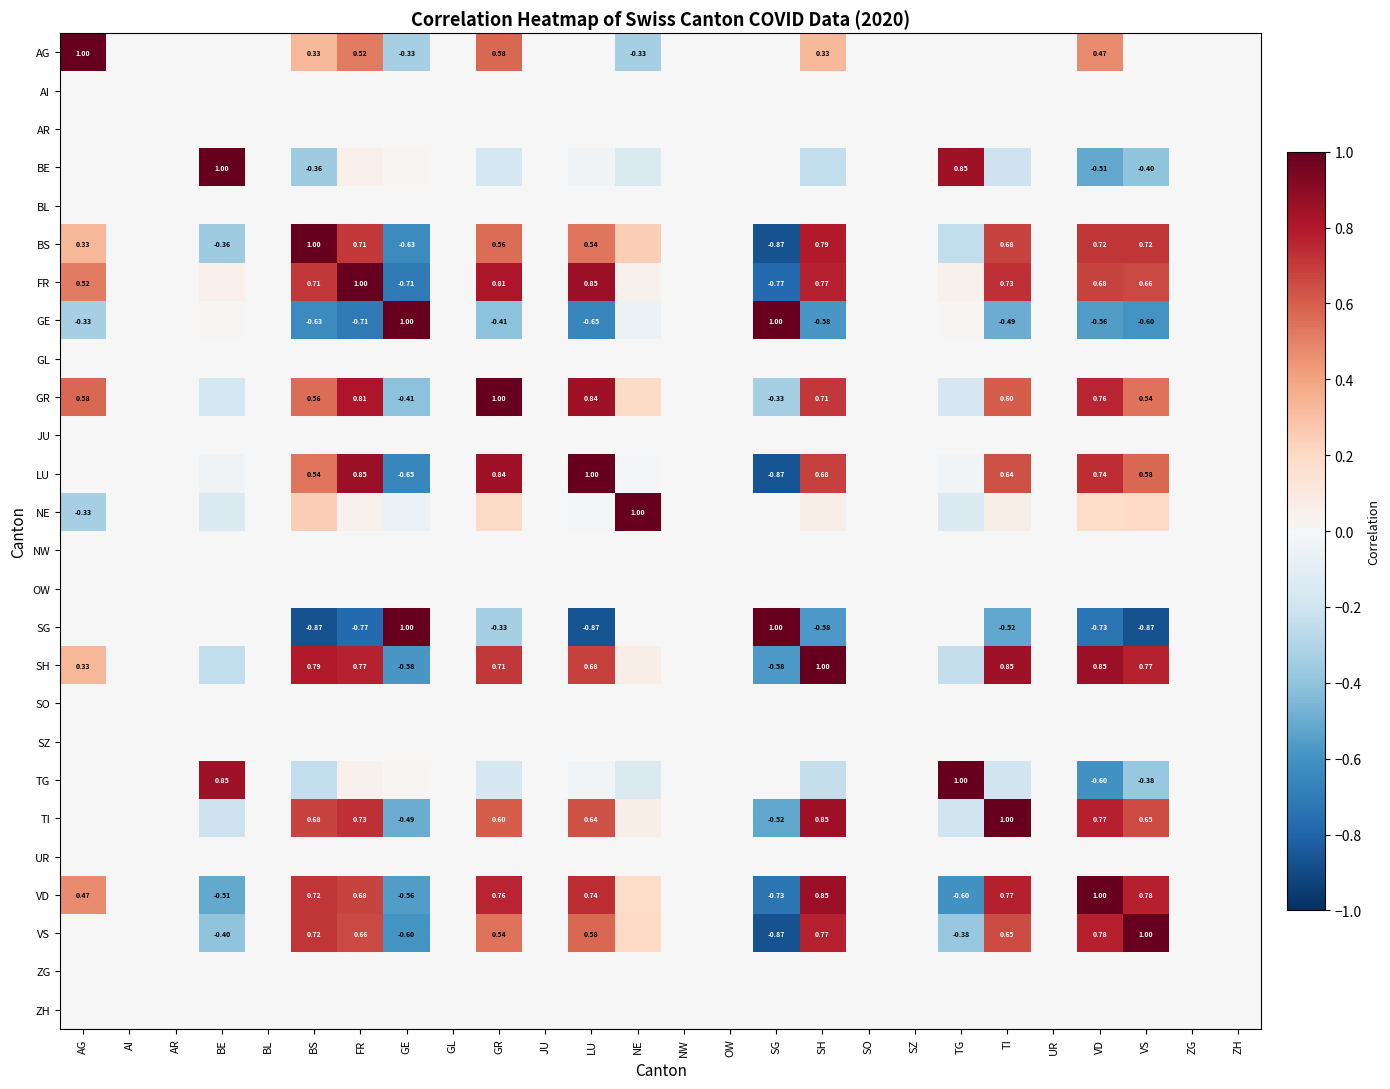

What is the maximum value shown in the chart?

1.0